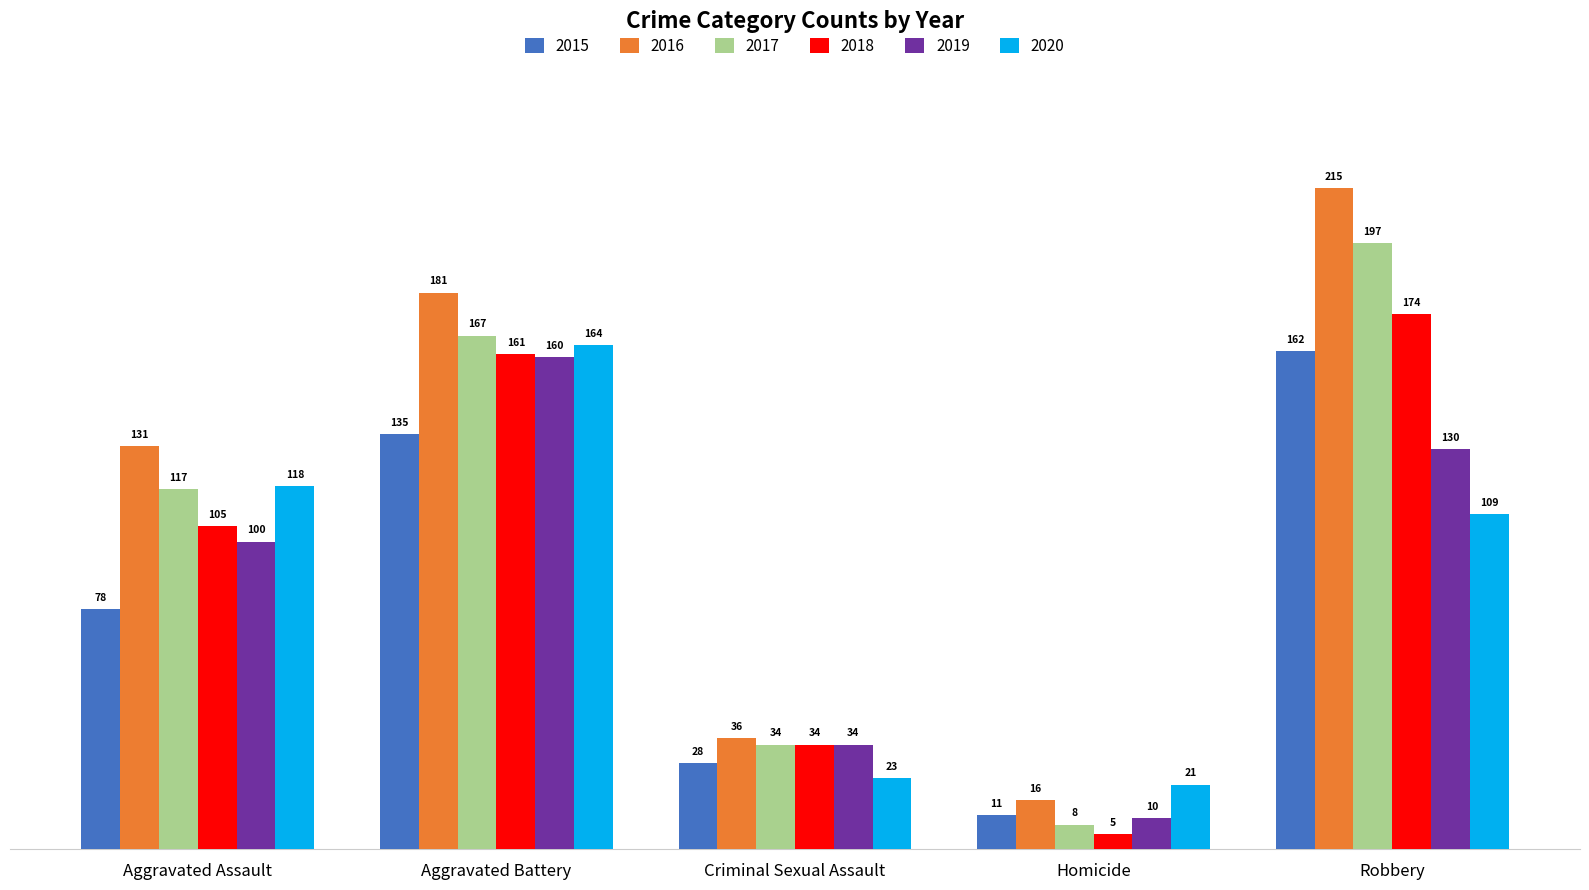

How many groups of bars are there?

5